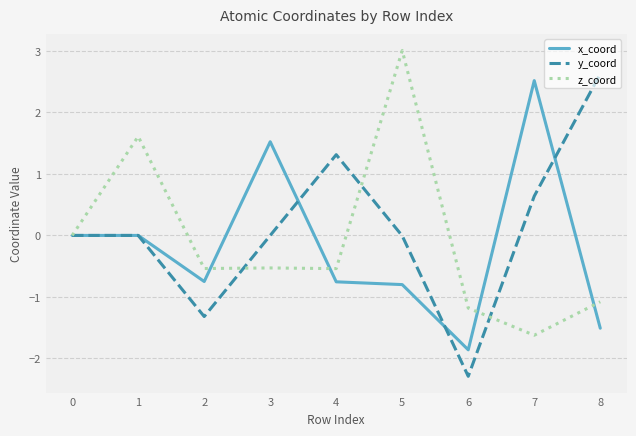

What is the sum of all y_coord values?

1.0